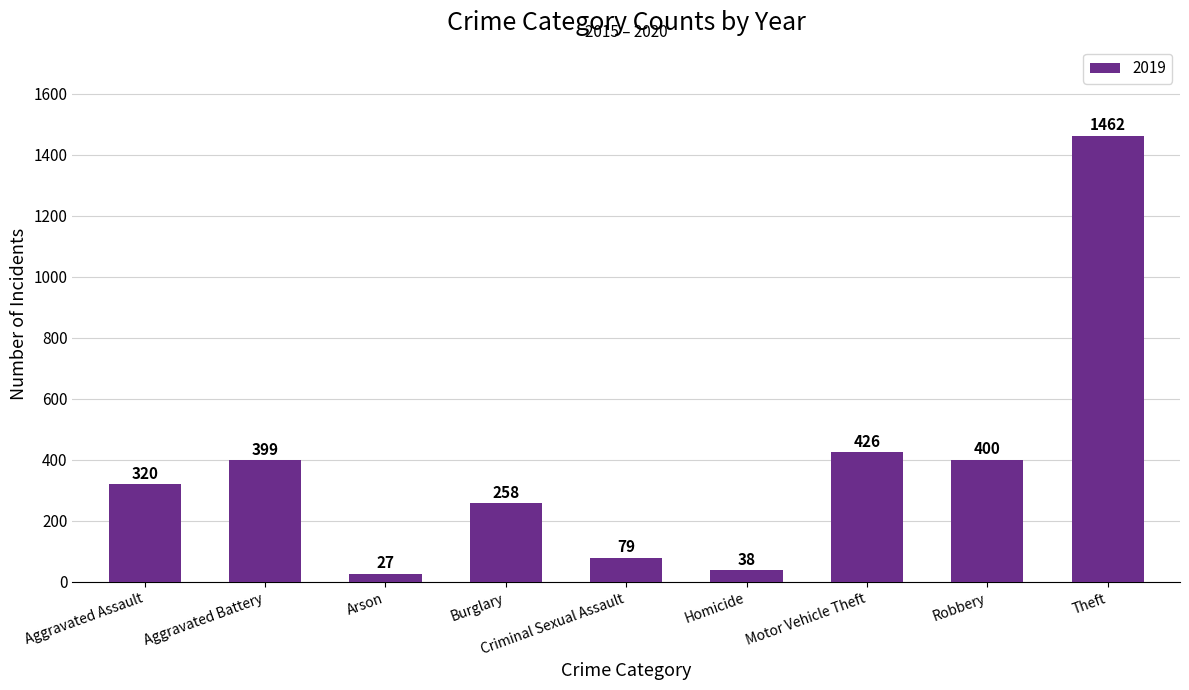

At which category does the chart reach its minimum across all series?

Arson